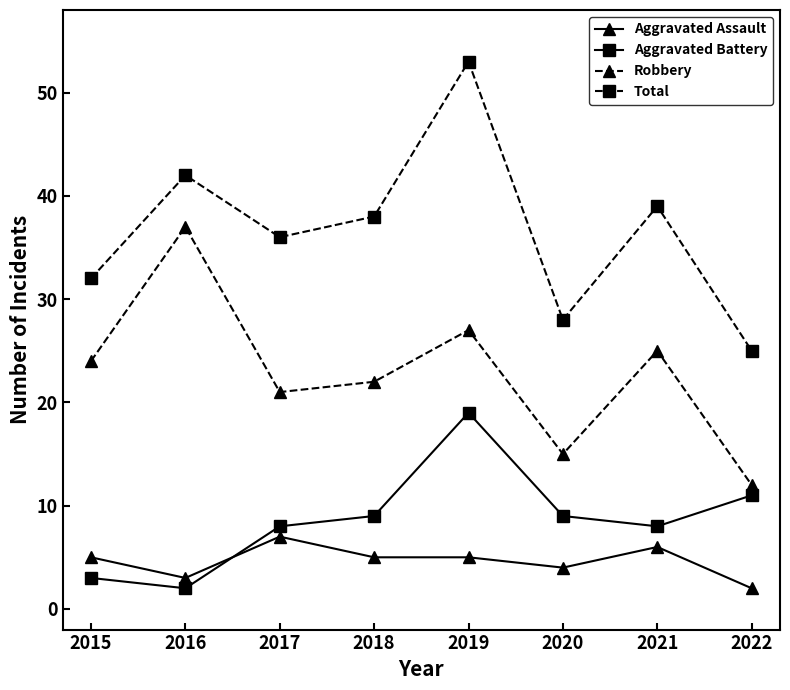

How many distinct data groups are displayed?

4